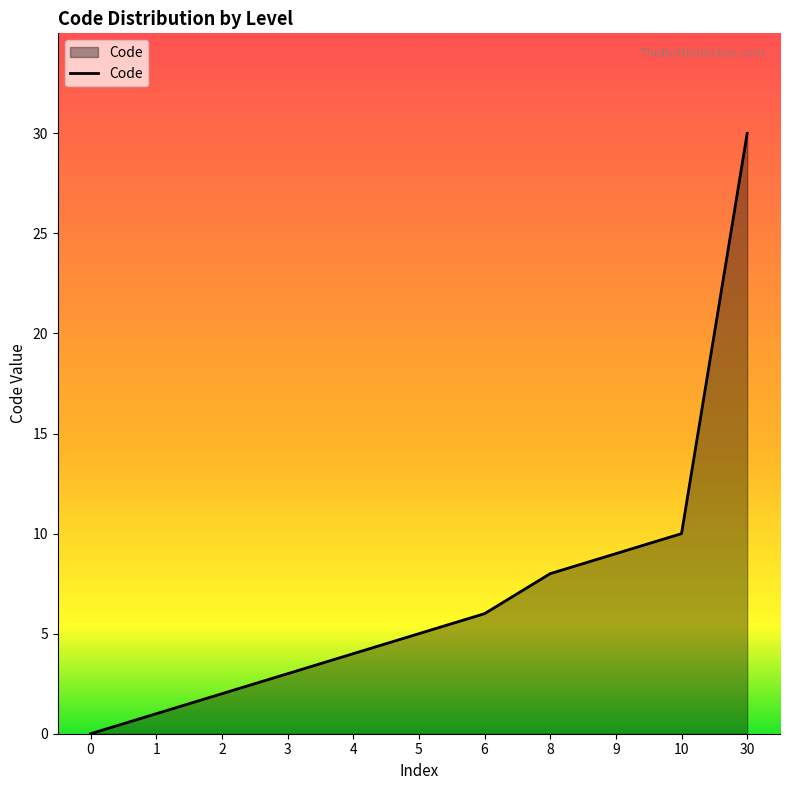

Which has a higher value, 4 or 0?

4